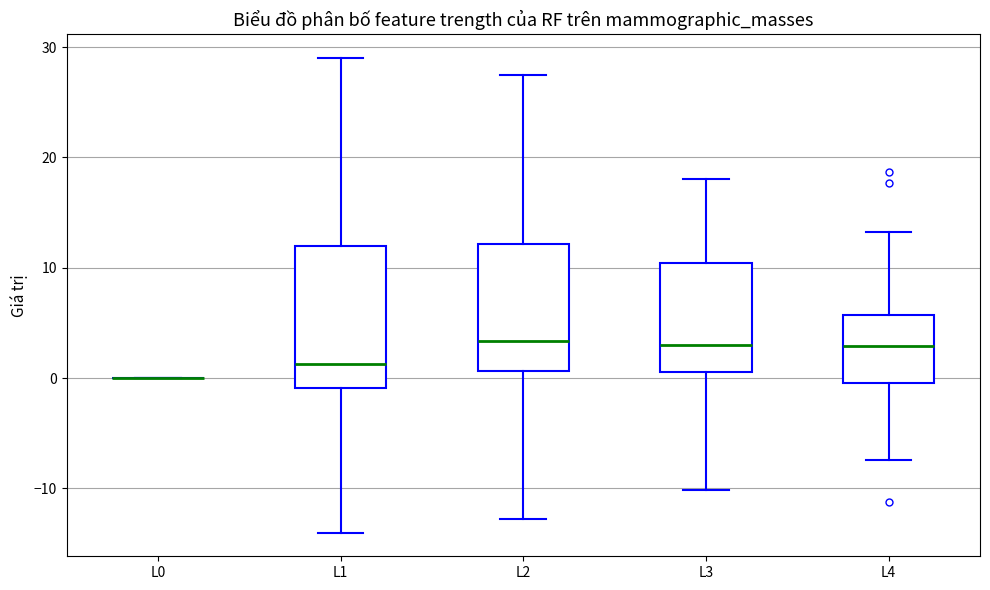

Reading left to right, read every box against the y-axis: the position of its median line, the range the box covers, and the ends of its whiskers. The values are not printed on the chart, so give them approximately, as read against the axis.

L0: box collapsed to a line at 0, whiskers 0 to 0
L1: median 1, box -1 to 12, whiskers -14 to 29
L2: median 3, box 1 to 12, whiskers -13 to 28
L3: median 3, box 1 to 10, whiskers -10 to 18
L4: median 3, box 0 to 6, whiskers -7 to 13